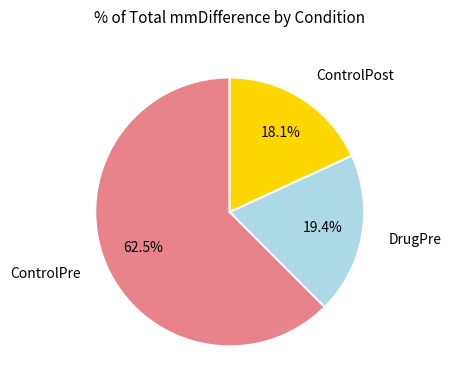

Does any single category account for the majority?

Yes